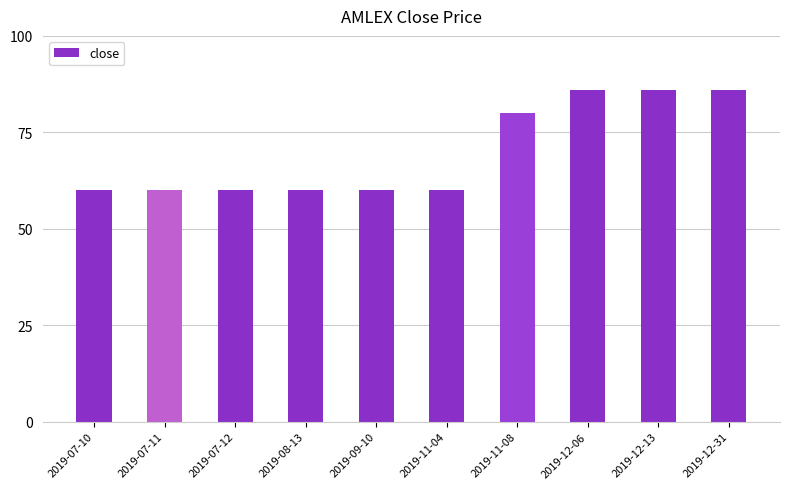

Reading right to left, extract all data points from this chart.

2019-12-31=86	2019-12-13=86	2019-12-06=86	2019-11-08=80	2019-11-04=60	2019-09-10=60	2019-08-13=60	2019-07-12=60	2019-07-11=60	2019-07-10=60